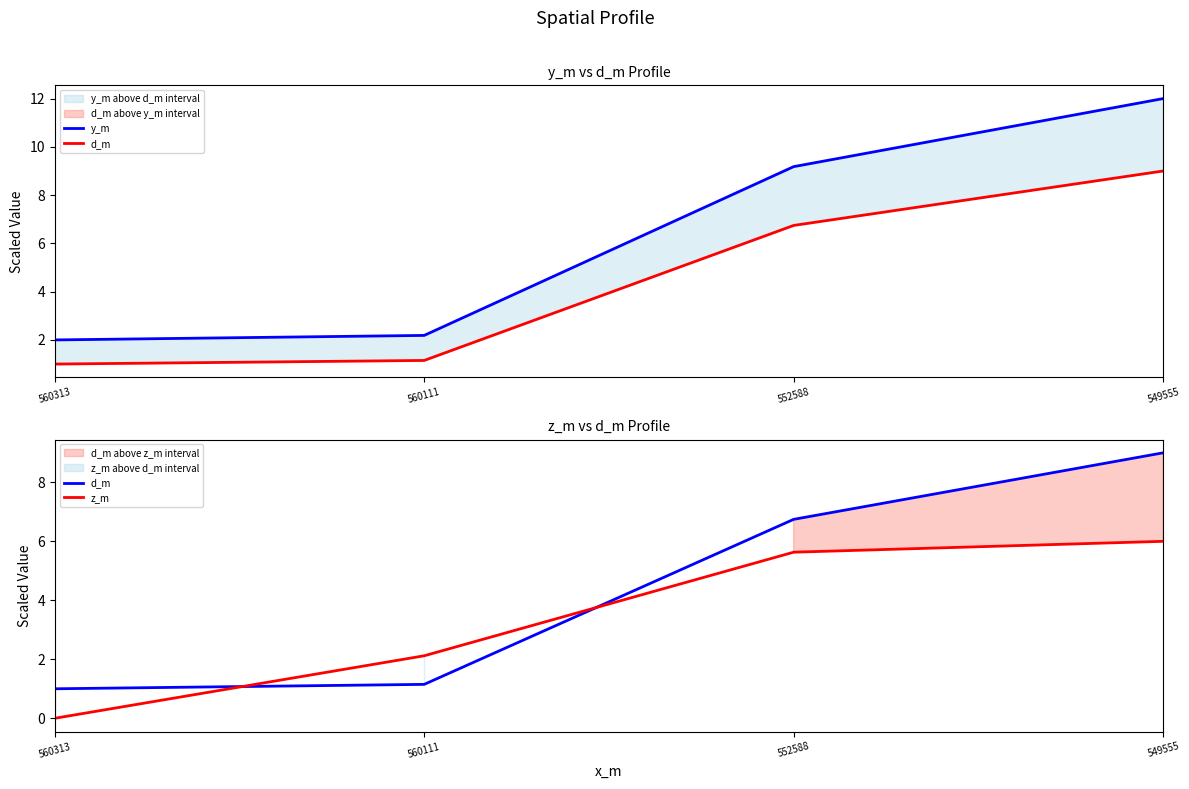

What is the difference between the maximum and minimum values in the z_m series?

6.0